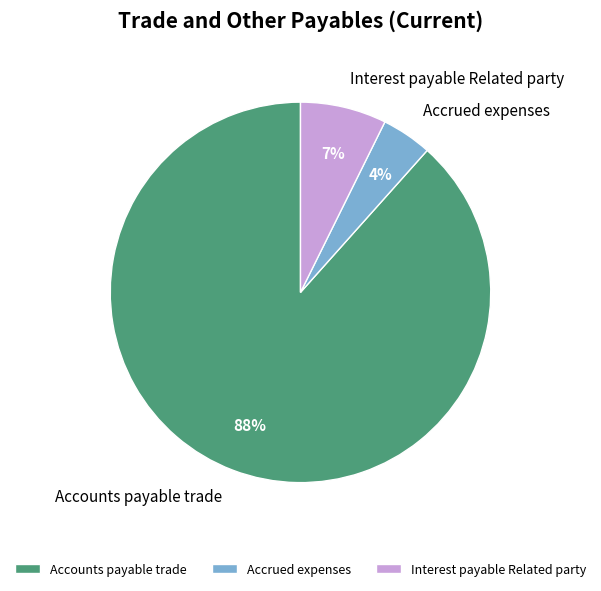

Which category has the biggest portion of the pie?

Accounts payable trade